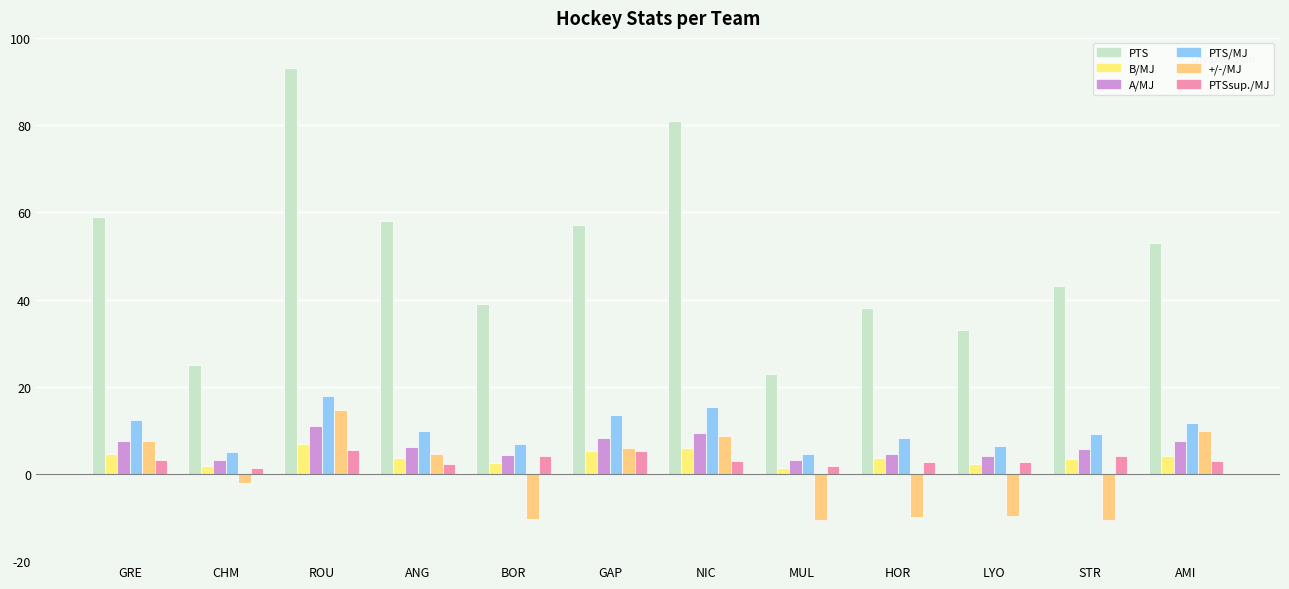

Which series has the largest range (max minus min)?

PTS